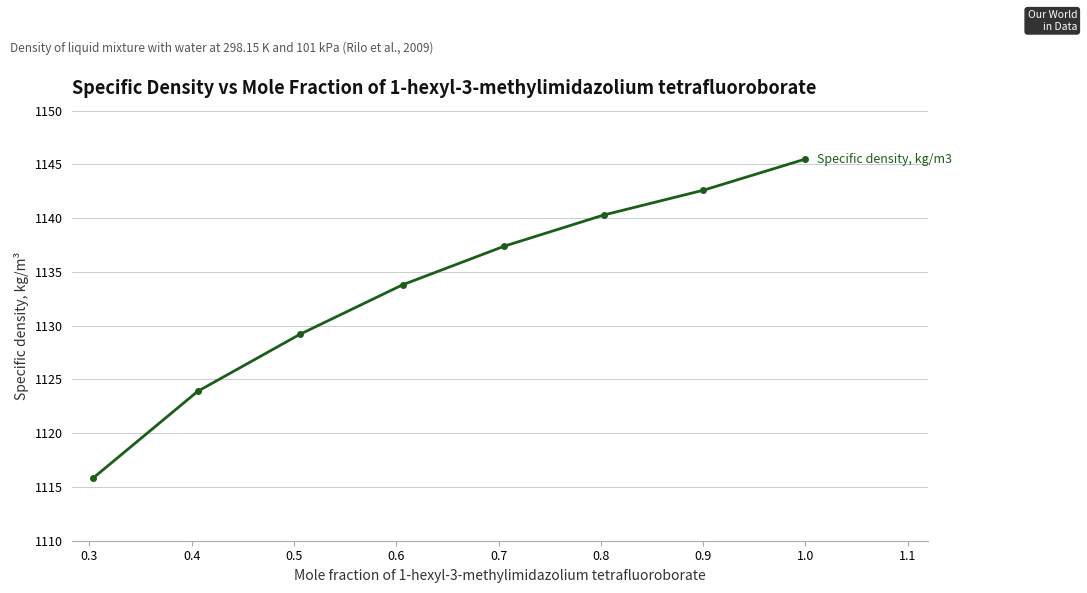

How many data points are above 1137?

4